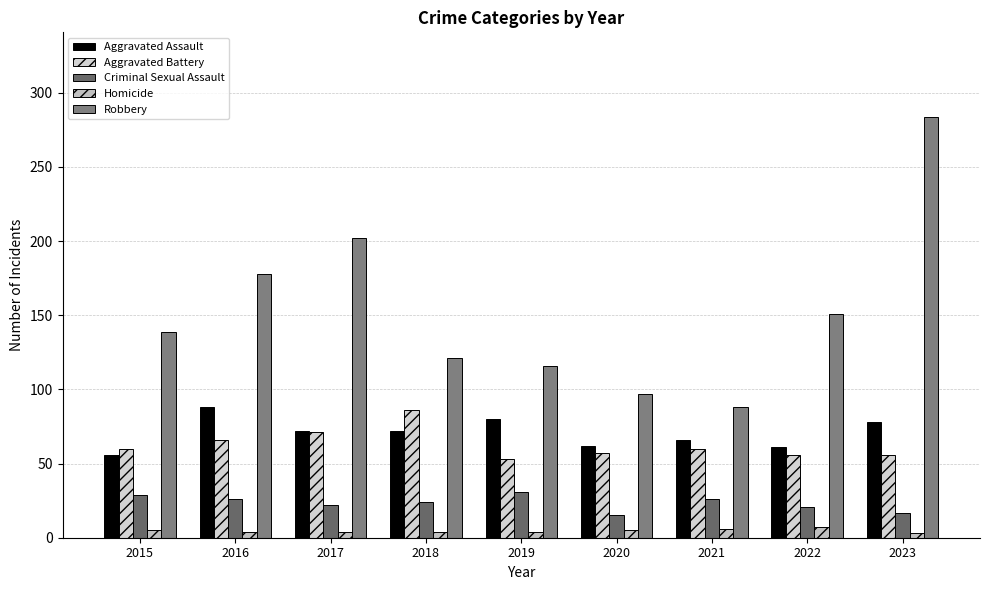

How many distinct data groups are displayed?

5